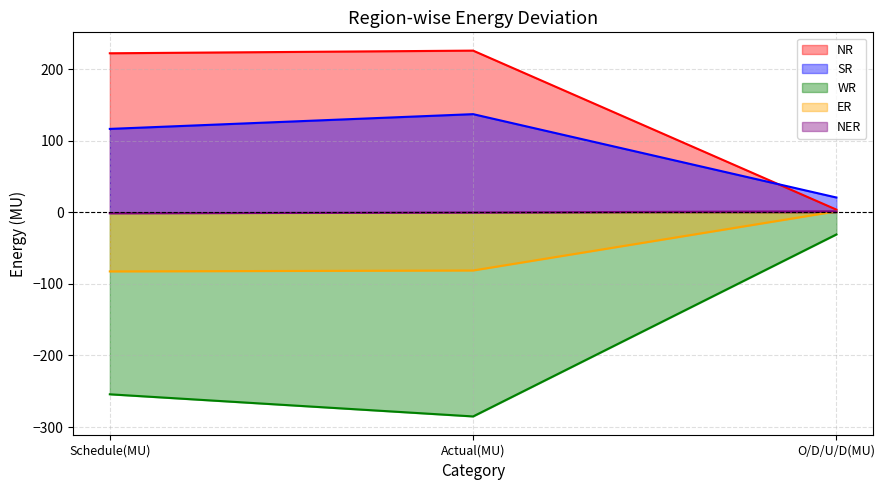

At O/D/U/D(MU), list the series in order from smallest to largest.

WR, ER, NER, NR, SR